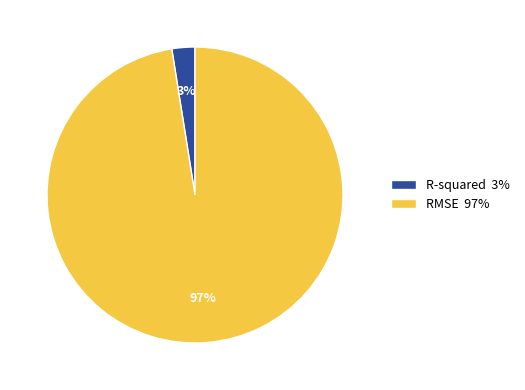

Do RMSE 97% and R-squared 3% together represent more than half of the pie?

Yes